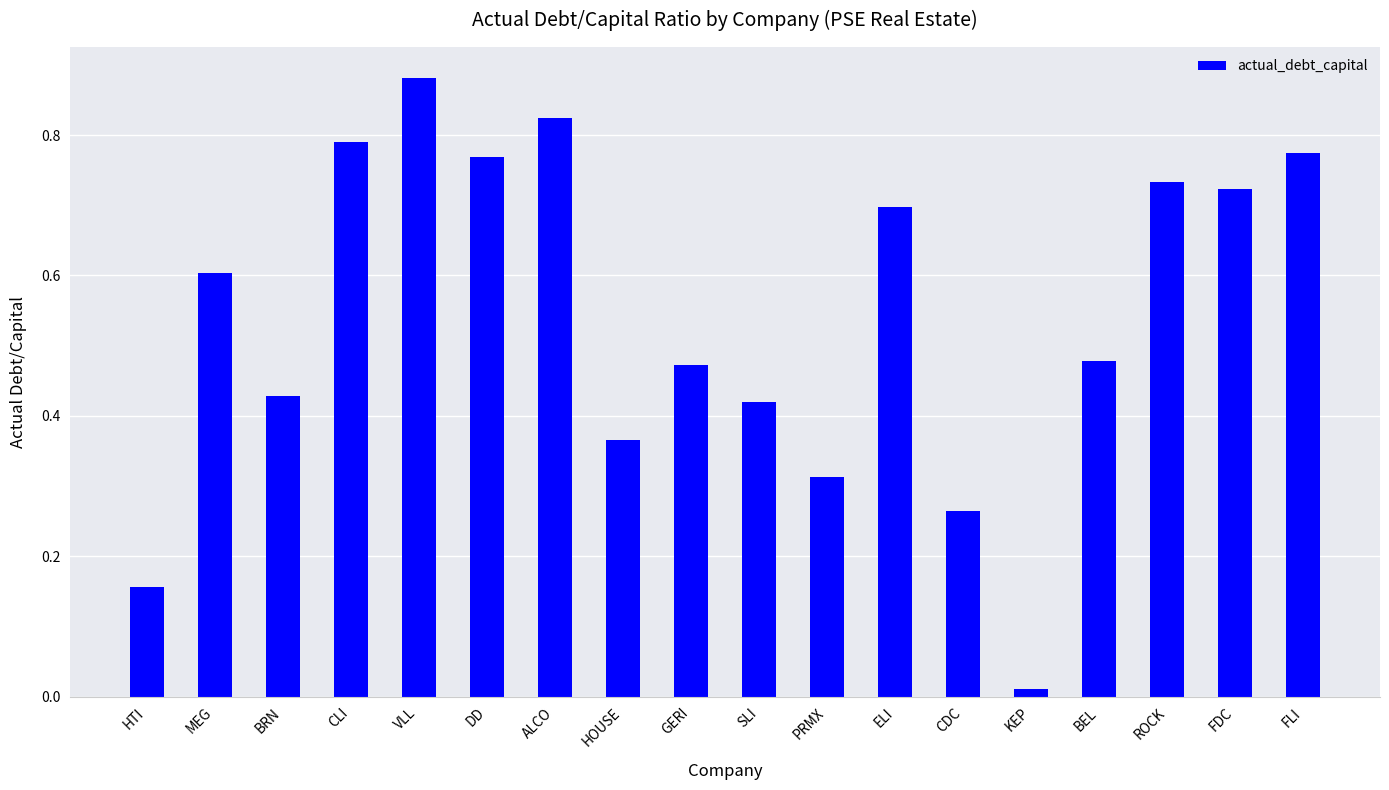

What is the sum of the values at CLI and BRN?

1.2